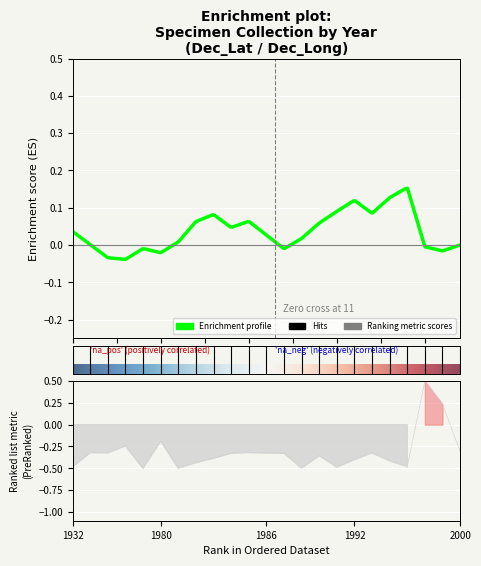

Does the chart display data point markers on the line(s)?

No